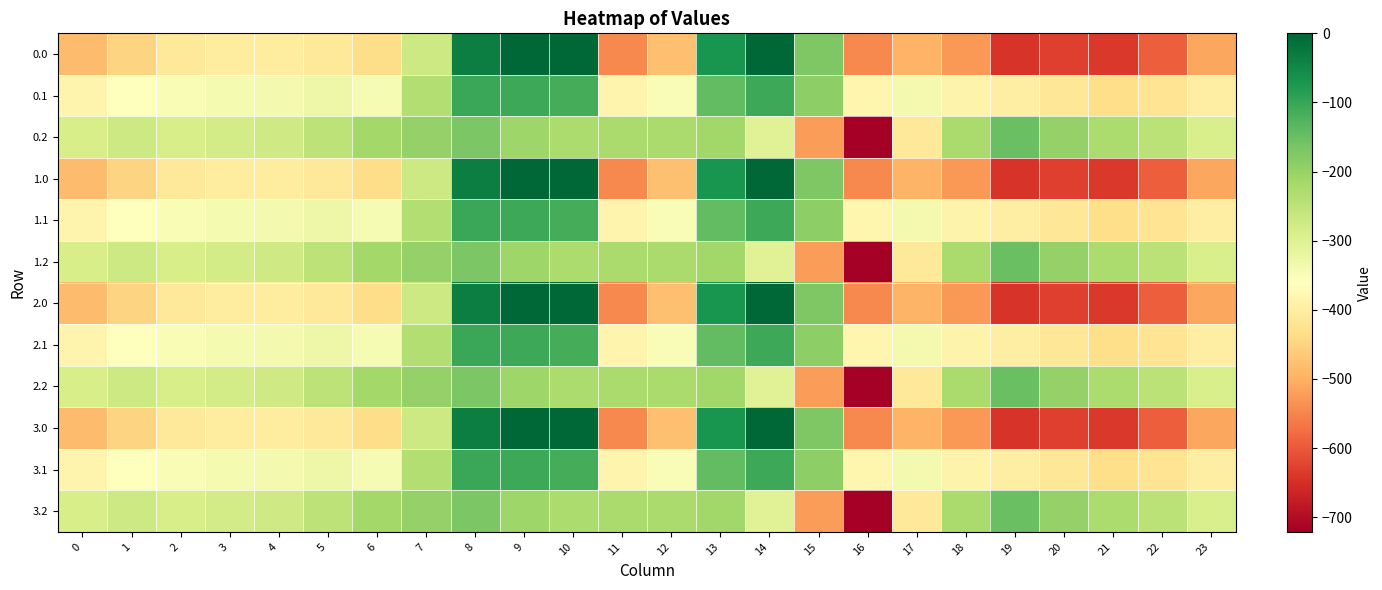

Rank the series at 5 from lowest to highest value.

0.0, 1.0, 2.0, 3.0, 0.1, 1.1, 2.1, 3.1, 0.2, 1.2, 2.2, 3.2